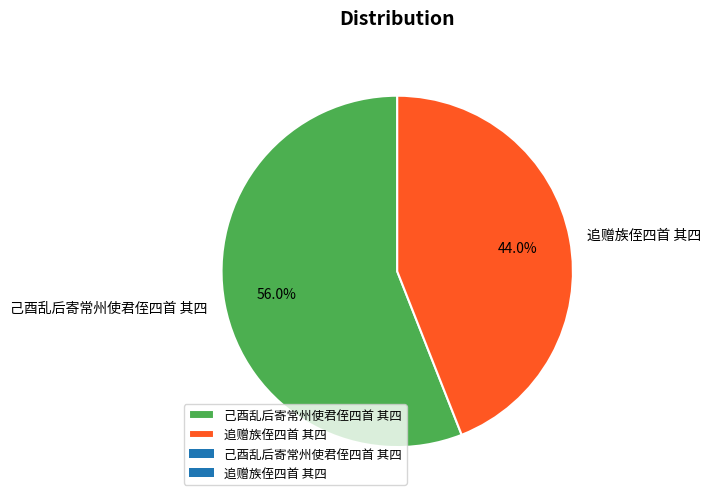

What percentage is the 己酉乱后寄常州使君侄四首 其四 slice, to the nearest percent?

56%